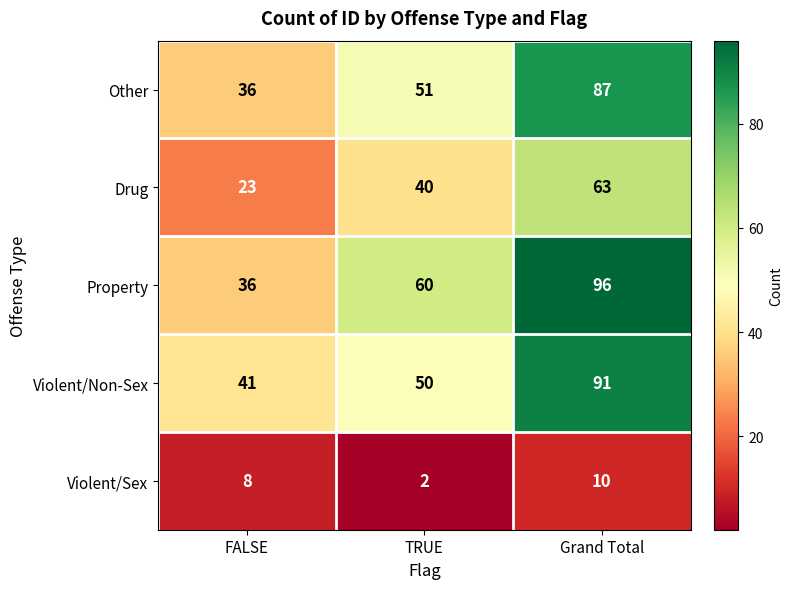

Reading left to right, list all the values displayed in this chart.

Other: 36	51	87
Drug: 23	40	63
Property: 36	60	96
Violent/Non-Sex: 41	50	91
Violent/Sex: 8	2	10